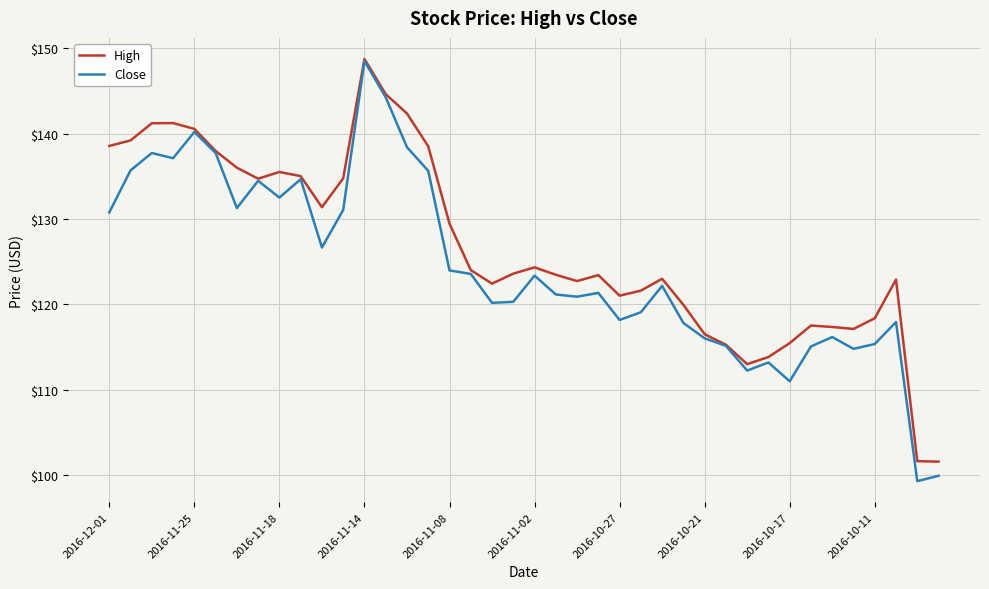

What is the maximum value for High?

148.7